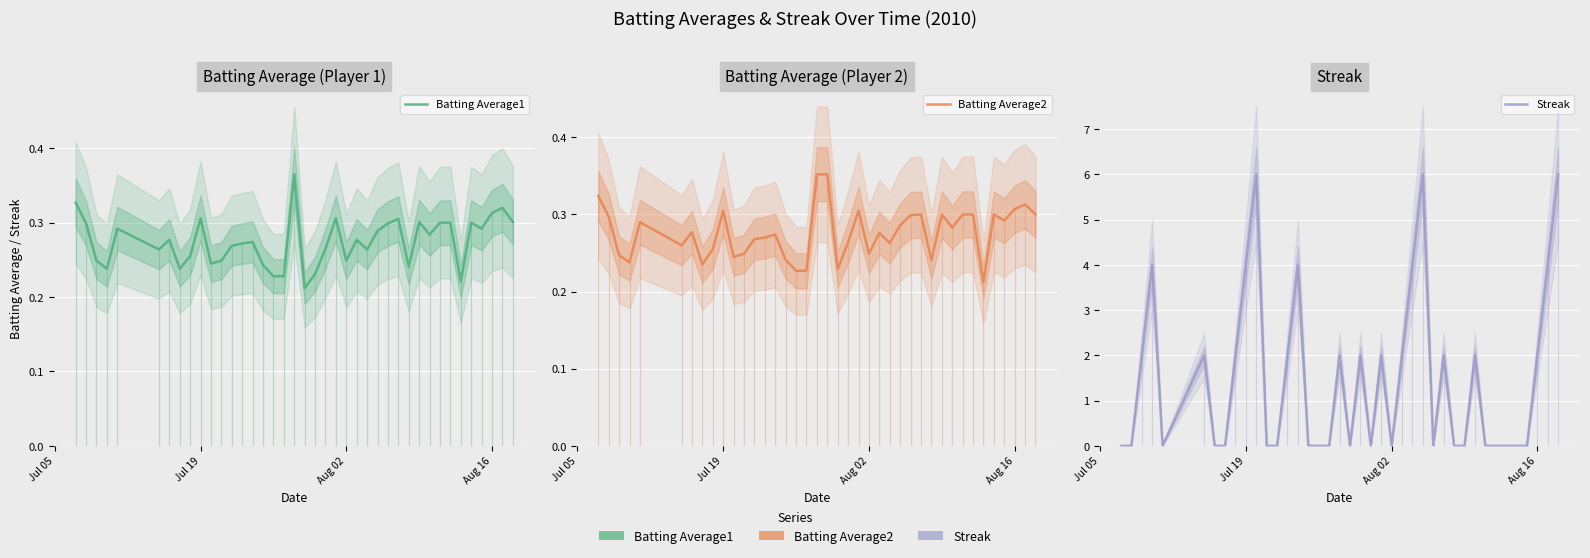

What are all the series names shown in the legend?

Batting Average1, Batting Average2, Streak